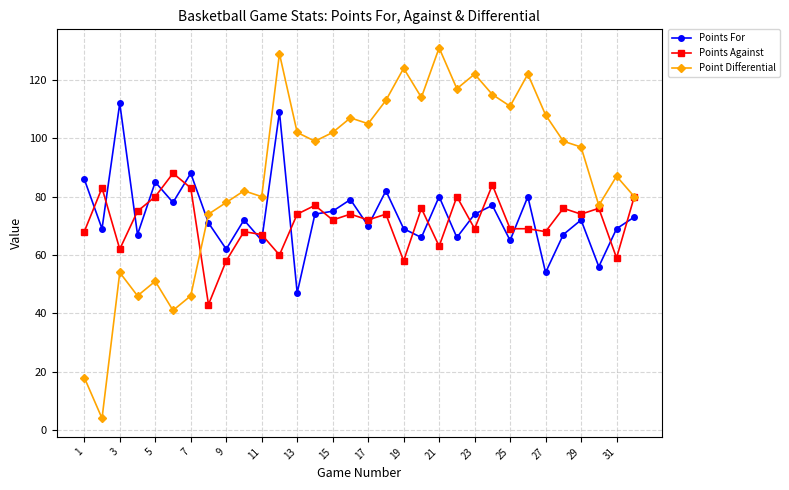

What is the difference between the second highest and second lowest values in the Point Differential series?

111